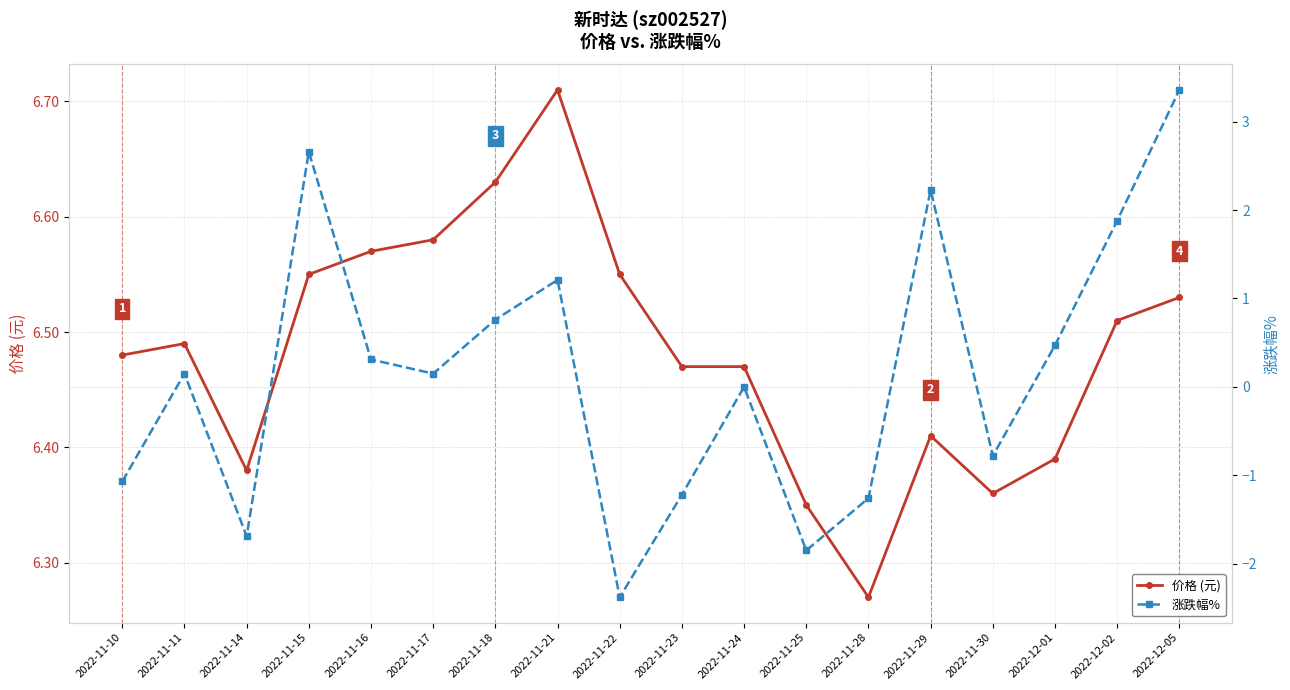

At how many categories does at least one series exceed 0?

18